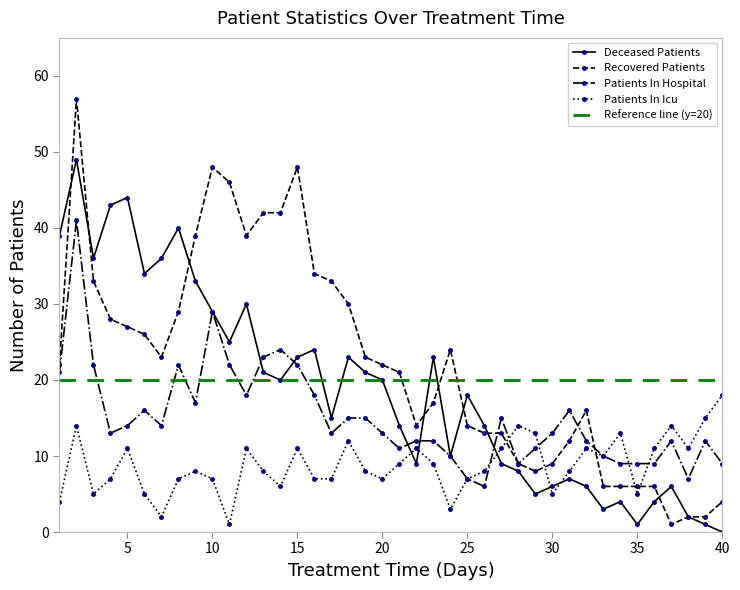

Between which two adjacent categories do recovered_patients and deceased_patients first intersect?

1 and 2